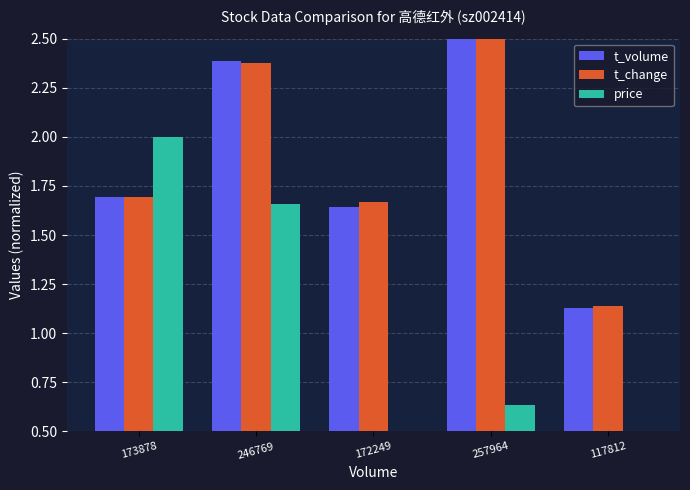

Which category has the highest value across all series?

257964